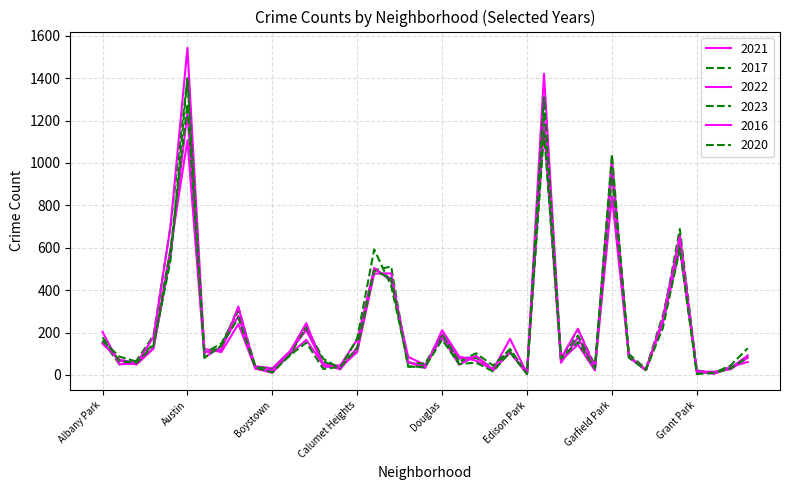

Does the chart have visible grid lines?

Yes